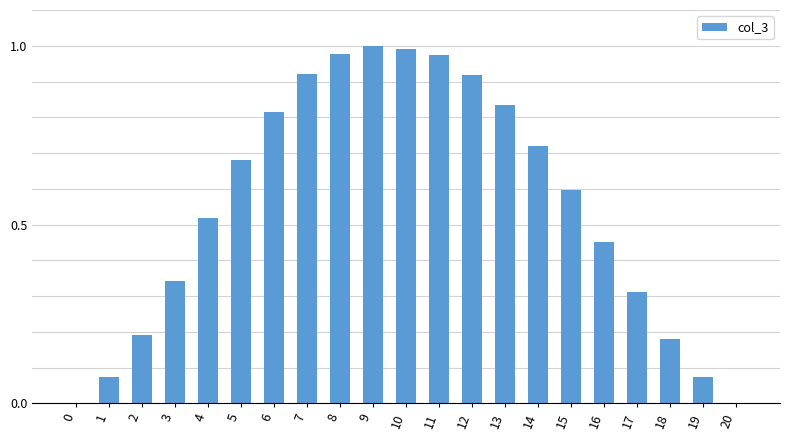

Does the chart contain stacked bars?

No